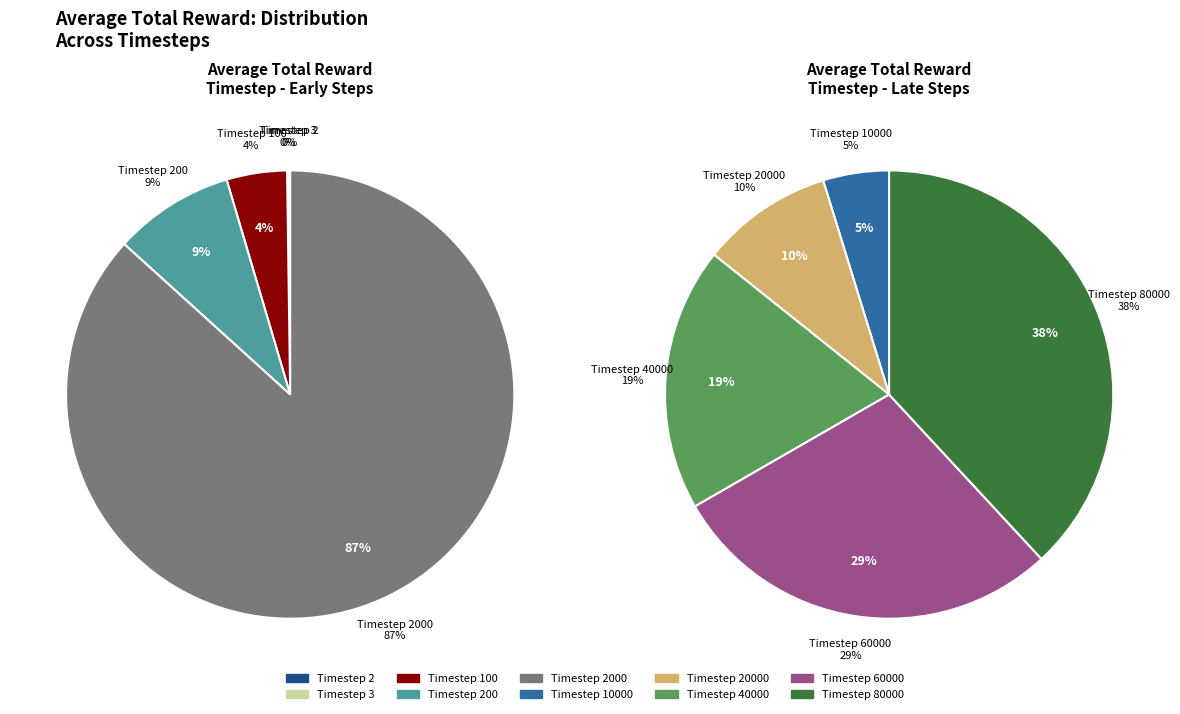

Is 80000 the majority of the pie?

No